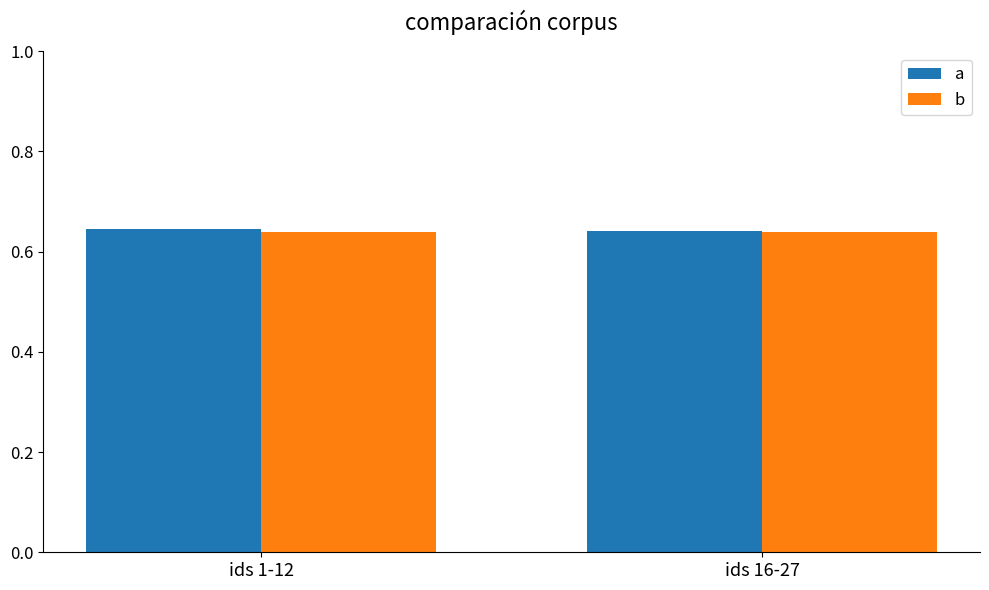

What is the sum of the b values at ids 16-27 and ids 1-12?

1.3